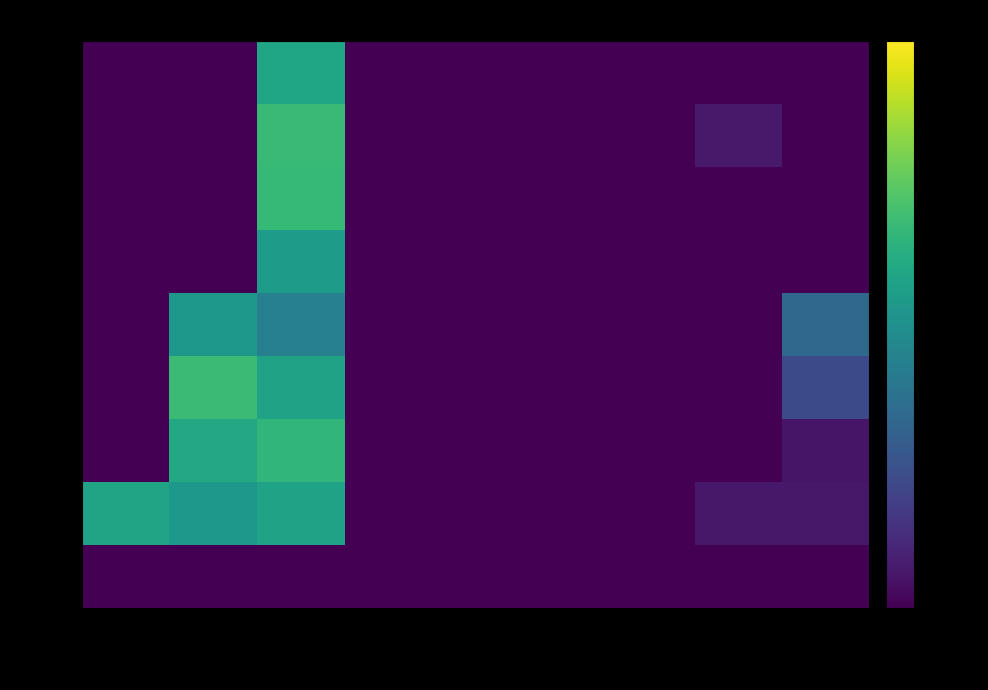

List the series in order of their peak value, lowest first.

S05-05, S03-03, S02-03, S05-04, S01-01, S05-03, S01-03, S01-02, S04-03